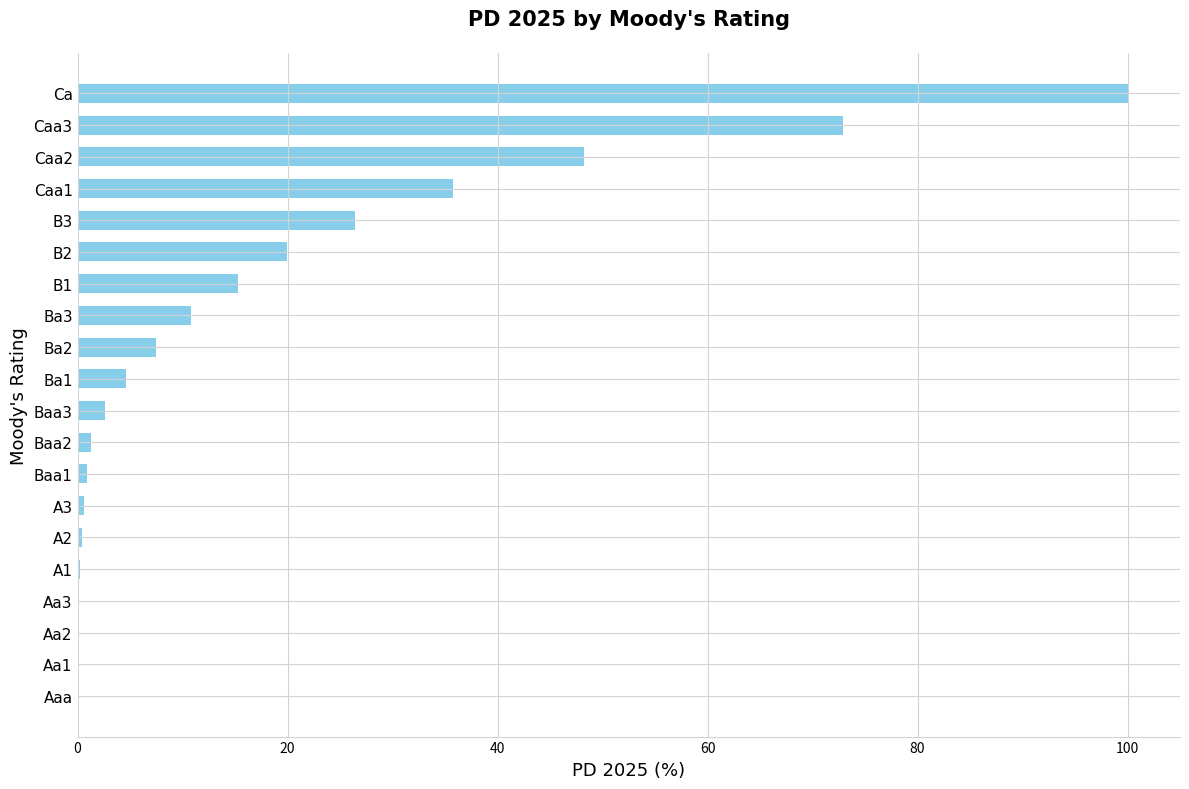

What is the change in value from Ba2 to Ca?

+92.5